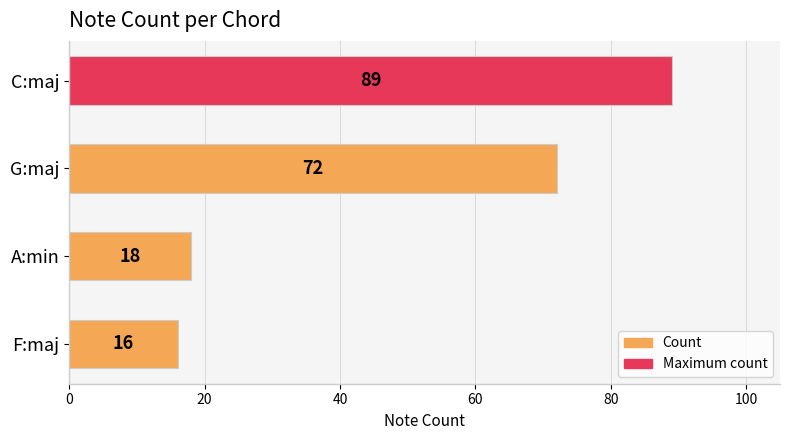

What is the difference between the maximum and minimum values?

73